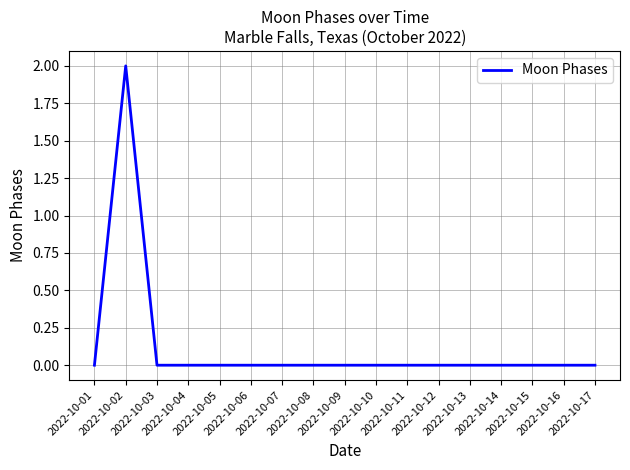

How many lines are shown in the chart?

1